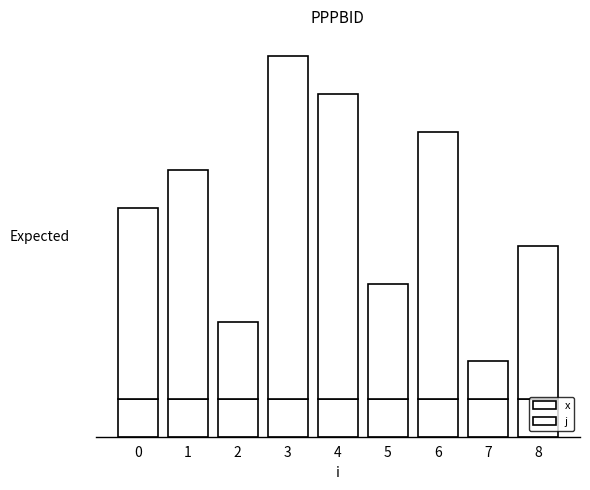

Which series has the widest spread of values?

j